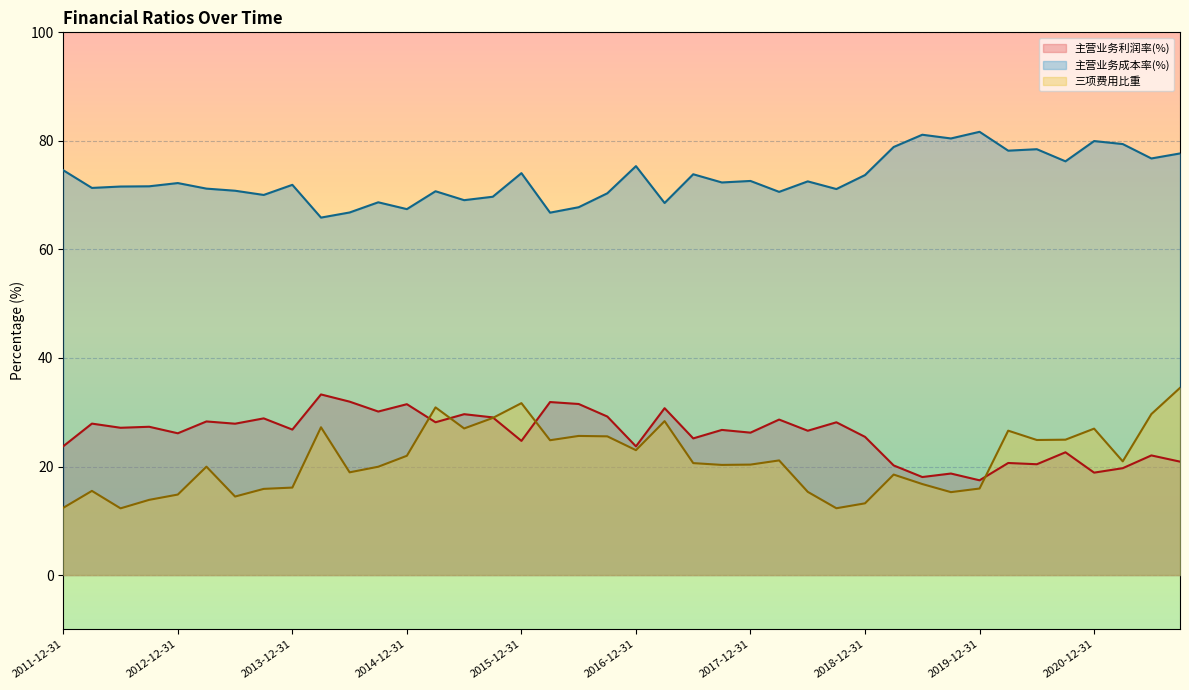

Reading right to left, list all the values displayed in this chart.

主营业务利润率(%): 2011-12-31=23.7	2012-03-31=27.9	2012-06-30=27.1	2012-09-30=27.3	2012-12-31=26.1	2013-03-31=28.3	2013-06-30=27.9	2013-09-30=28.9	2013-12-31=26.8	2014-03-31=33.3	2014-06-30=32.0	2014-09-30=30.1	2014-12-31=31.5	2015-03-31=28.2	2015-06-30=29.6	2015-09-30=29.0	2015-12-31=24.7	2016-03-31=31.9	2016-06-30=31.5	2016-09-30=29.2	2016-12-31=23.7	2017-03-31=30.7	2017-06-30=25.2	2017-09-30=26.7	2017-12-31=26.2	2018-03-31=28.6	2018-06-30=26.6	2018-09-30=28.1	2018-12-31=25.5	2019-03-31=20.2	2019-06-30=18.1	2019-09-30=18.7	2019-12-31=17.5	2020-03-31=20.6	2020-06-30=20.4	2020-09-30=22.6	2020-12-31=18.9	2021-03-31=19.7	2021-06-30=22.0	2021-09-30=20.9
主营业务成本率(%): 2011-12-31=74.6	2012-03-31=71.3	2012-06-30=71.6	2012-09-30=71.6	2012-12-31=72.2	2013-03-31=71.2	2013-06-30=70.8	2013-09-30=70.0	2013-12-31=71.9	2014-03-31=65.9	2014-06-30=66.8	2014-09-30=68.7	2014-12-31=67.4	2015-03-31=70.7	2015-06-30=69.1	2015-09-30=69.7	2015-12-31=74.1	2016-03-31=66.8	2016-06-30=67.8	2016-09-30=70.3	2016-12-31=75.3	2017-03-31=68.6	2017-06-30=73.8	2017-09-30=72.3	2017-12-31=72.6	2018-03-31=70.6	2018-06-30=72.5	2018-09-30=71.1	2018-12-31=73.7	2019-03-31=78.9	2019-06-30=81.1	2019-09-30=80.4	2019-12-31=81.7	2020-03-31=78.2	2020-06-30=78.5	2020-09-30=76.2	2020-12-31=80.0	2021-03-31=79.4	2021-06-30=76.8	2021-09-30=77.7
三项费用比重: 2011-12-31=12.4	2012-03-31=15.5	2012-06-30=12.3	2012-09-30=13.9	2012-12-31=14.8	2013-03-31=20.0	2013-06-30=14.5	2013-09-30=15.9	2013-12-31=16.1	2014-03-31=27.2	2014-06-30=18.9	2014-09-30=20.0	2014-12-31=22.0	2015-03-31=30.9	2015-06-30=27.0	2015-09-30=28.9	2015-12-31=31.7	2016-03-31=24.8	2016-06-30=25.6	2016-09-30=25.6	2016-12-31=23.0	2017-03-31=28.4	2017-06-30=20.6	2017-09-30=20.3	2017-12-31=20.4	2018-03-31=21.1	2018-06-30=15.3	2018-09-30=12.3	2018-12-31=13.2	2019-03-31=18.5	2019-06-30=16.8	2019-09-30=15.3	2019-12-31=15.9	2020-03-31=26.6	2020-06-30=24.9	2020-09-30=24.9	2020-12-31=27.0	2021-03-31=21.0	2021-06-30=29.7	2021-09-30=34.5